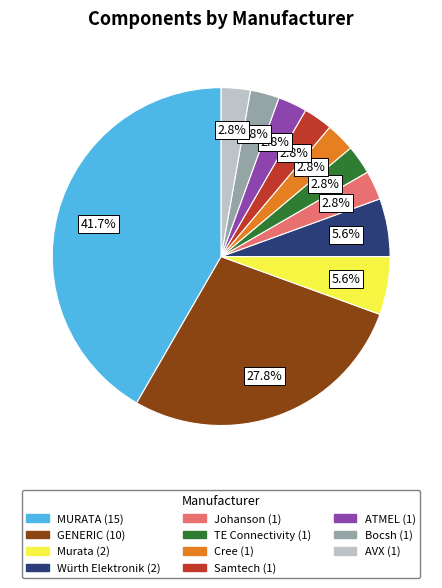

Is there a majority slice in this chart?

No